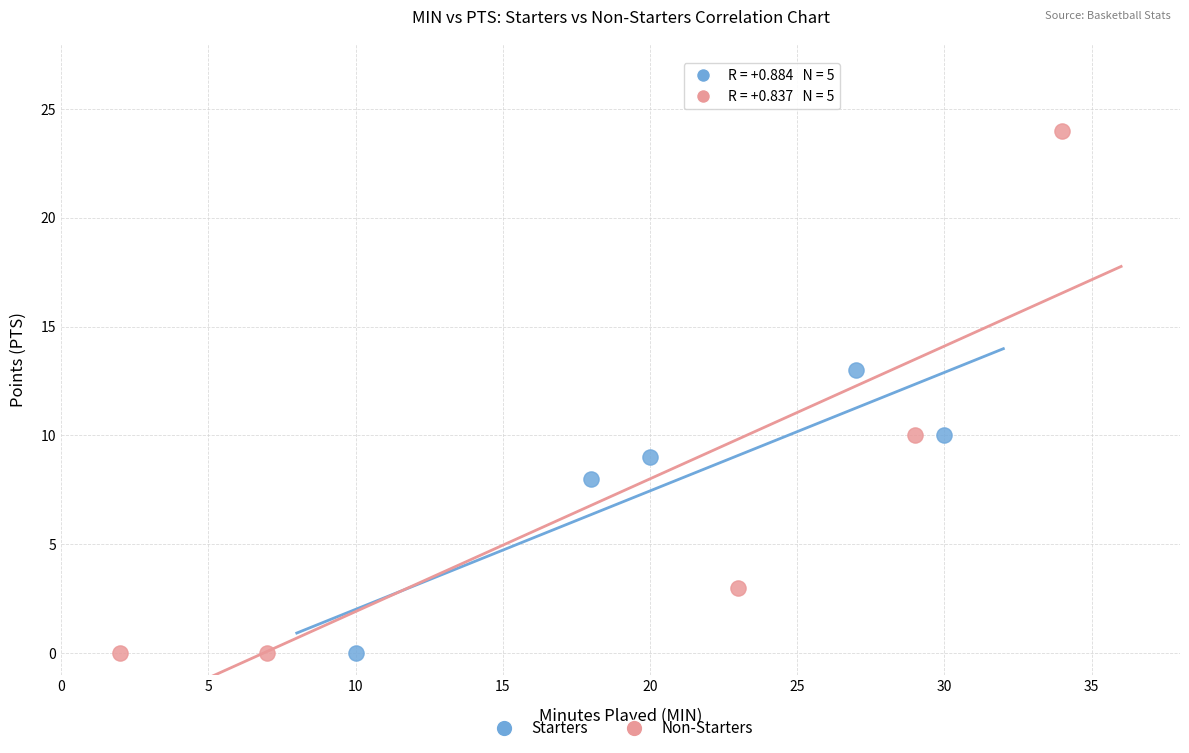

Which series reaches the maximum Y coordinate?

Non-Starters